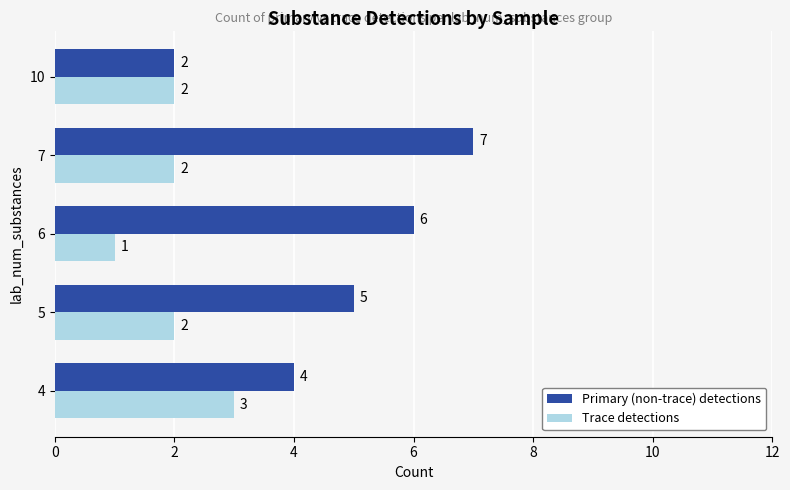

Count the Primary (non-trace) detections values in the range 4 to 6.

3